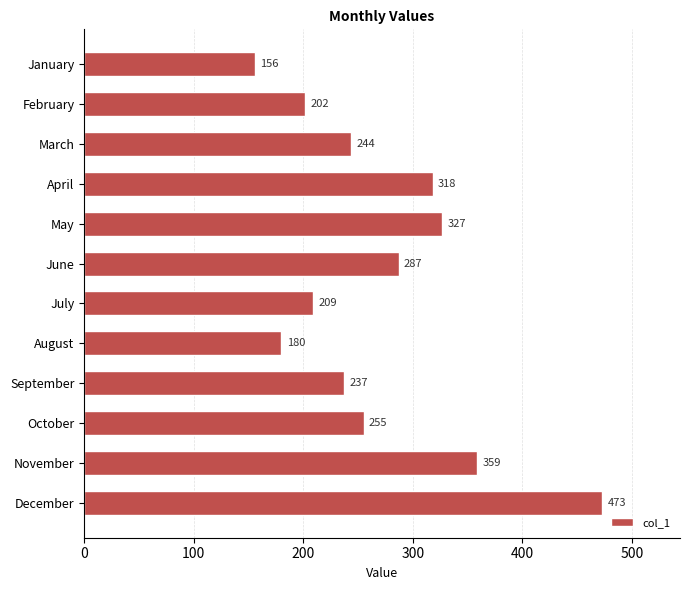

Reading top to bottom, list all the values displayed in this chart.

January=156	February=202	March=244	April=318	May=327	June=287	July=209	August=180	September=237	October=255	November=359	December=473